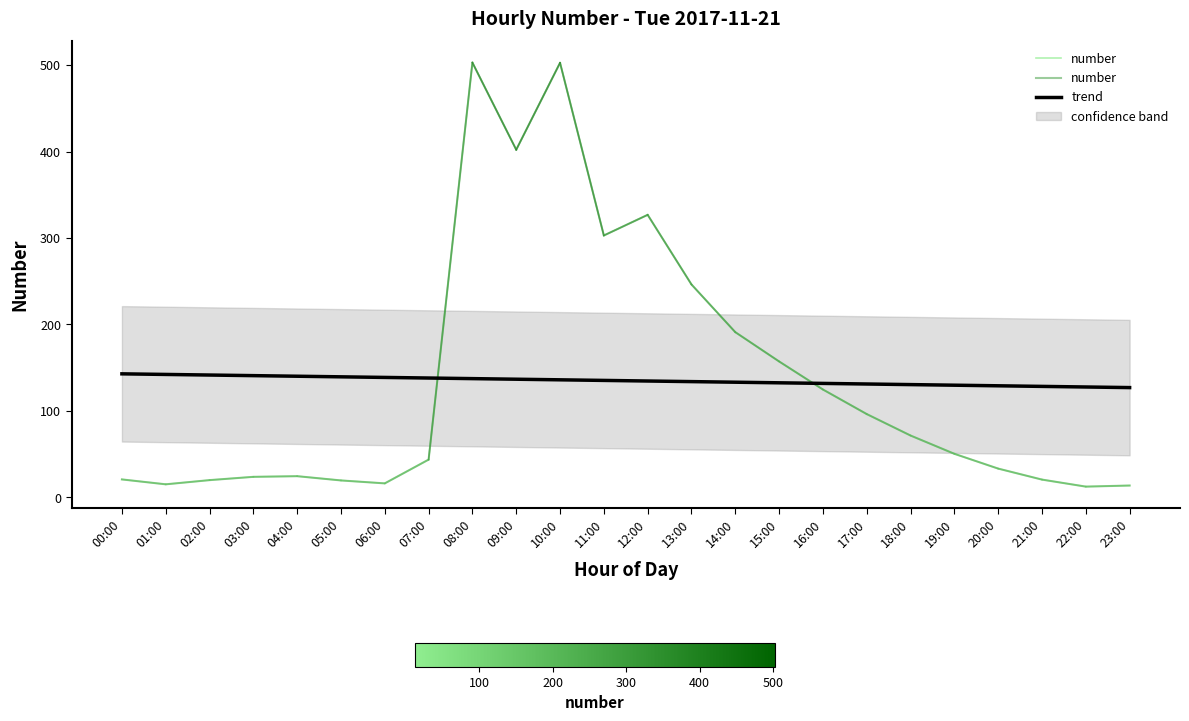

Which series has the largest total across all categories?

number